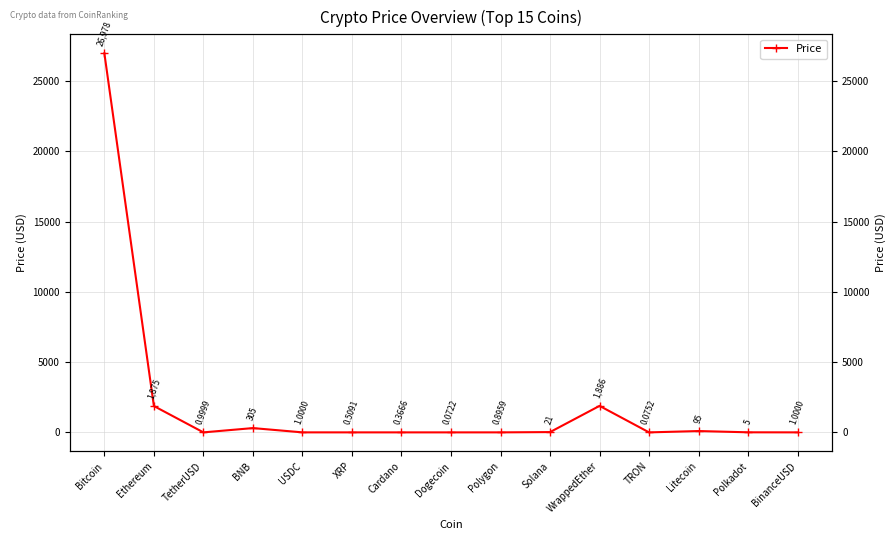

List the labels in order of value, largest first.

Bitcoin, WrappedEther, Ethereum, BNB, Litecoin, Solana, Polkadot, USDC, BinanceUSD, TetherUSD, Polygon, XRP, Cardano, TRON, Dogecoin